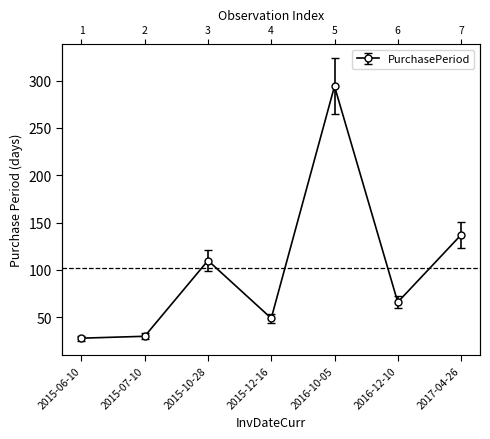

Where is the first local minimum?

2015-12-16